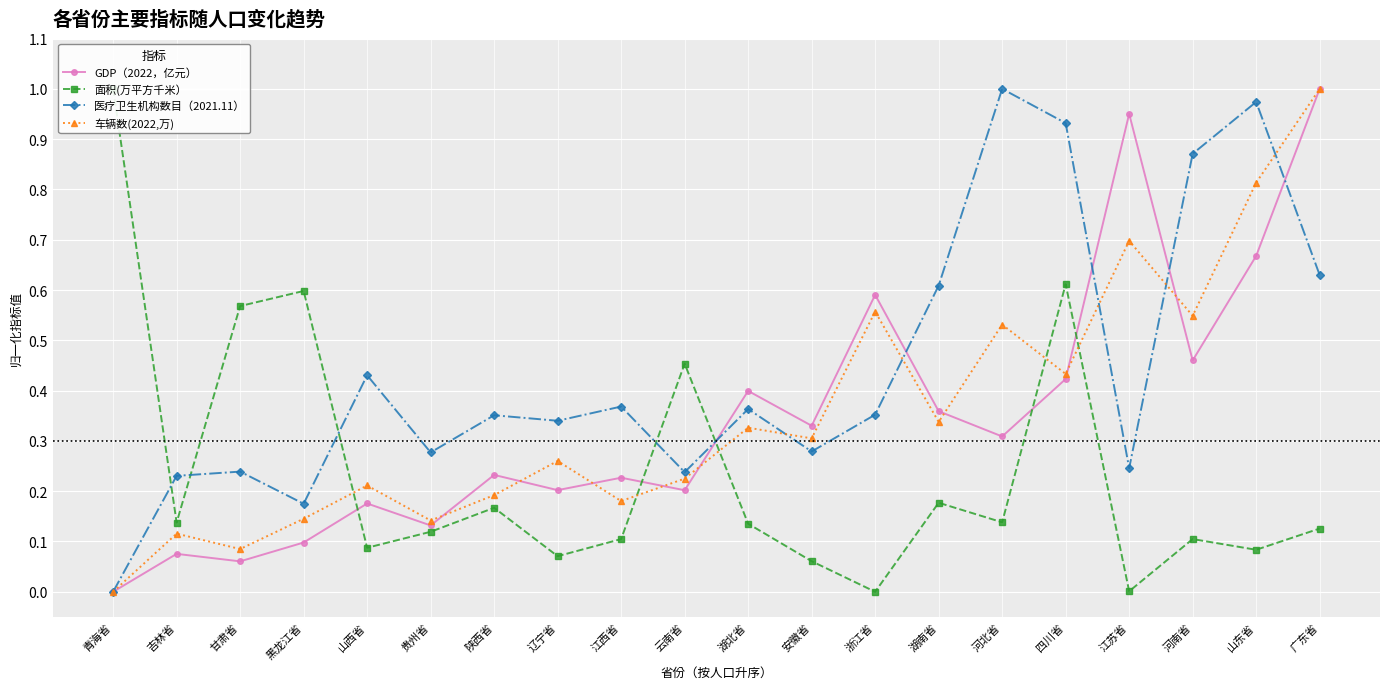

What is the maximum value shown in the chart?

1.0